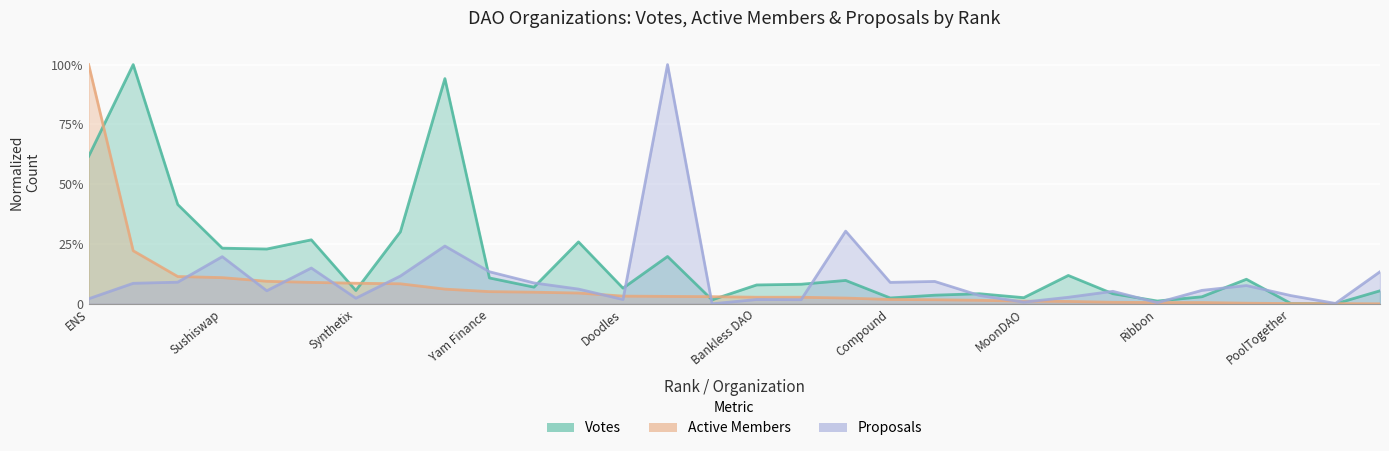

The value of Votes at Yam Finance is 0.2. True or false?

False